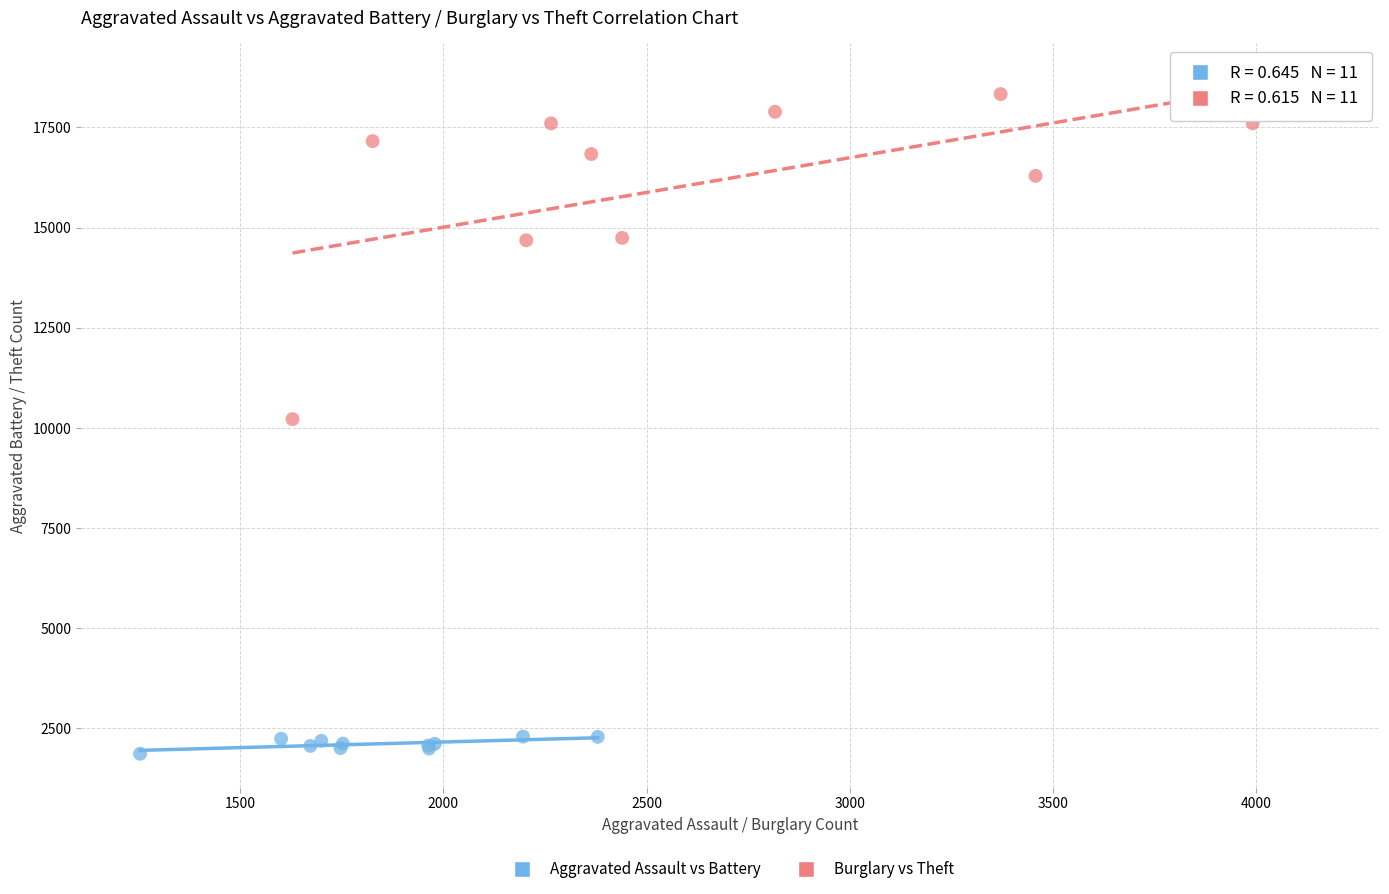

Which series reaches the maximum Y coordinate?

Burglary vs Theft